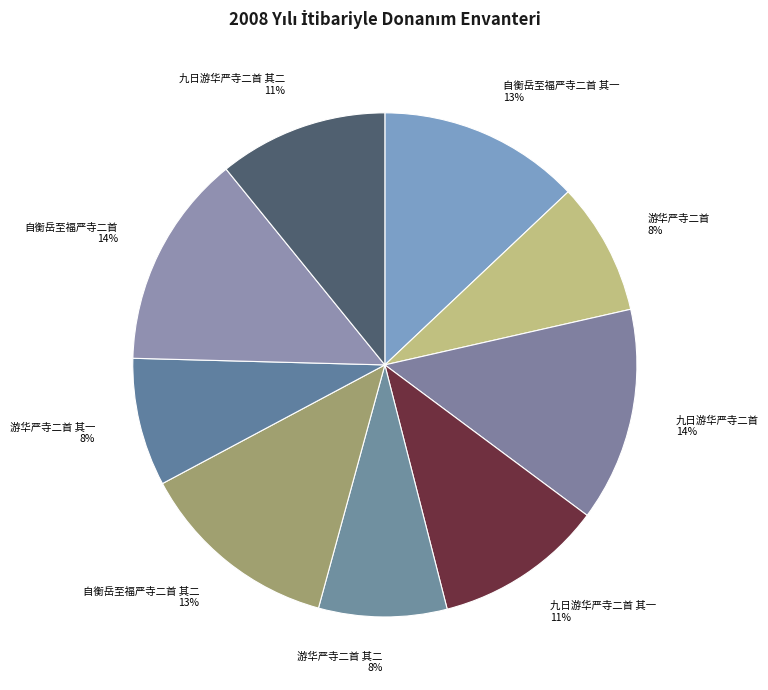

To the nearest percent, what is the difference between the largest and smallest slice percentages?

6%